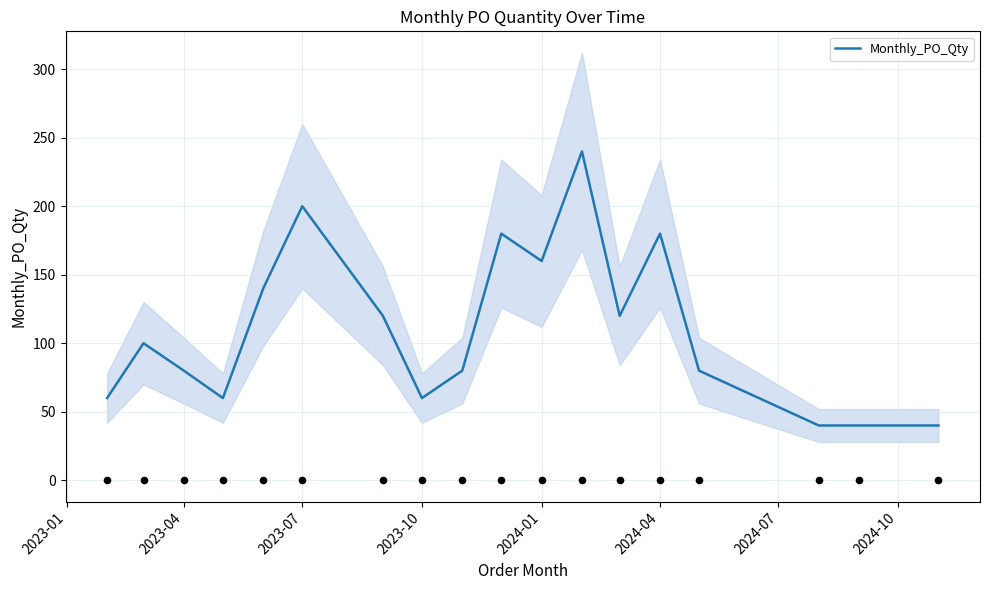

The value of Monthly_PO_Qty at 2024-01 is 68. True or false?

False